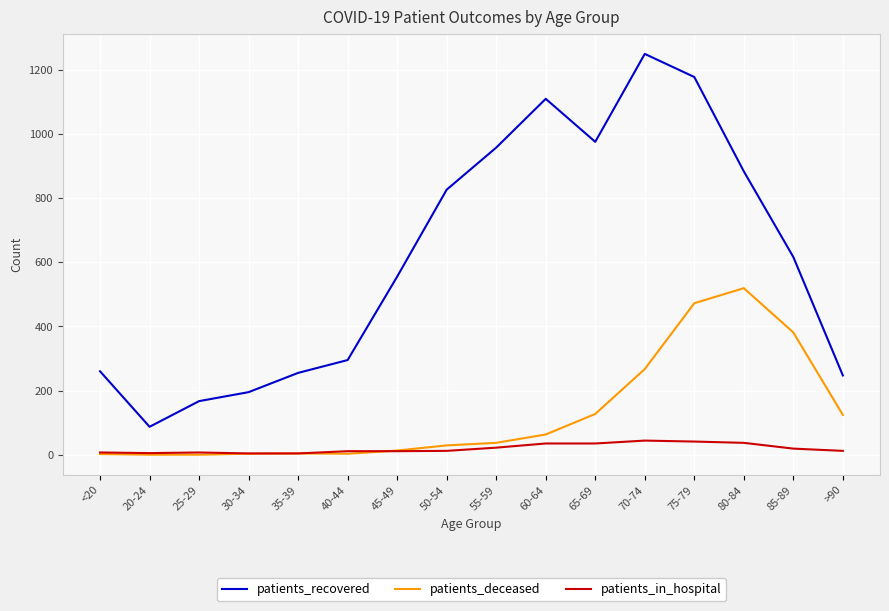

Read the patients_recovered value at >90, to the nearest 10.

250